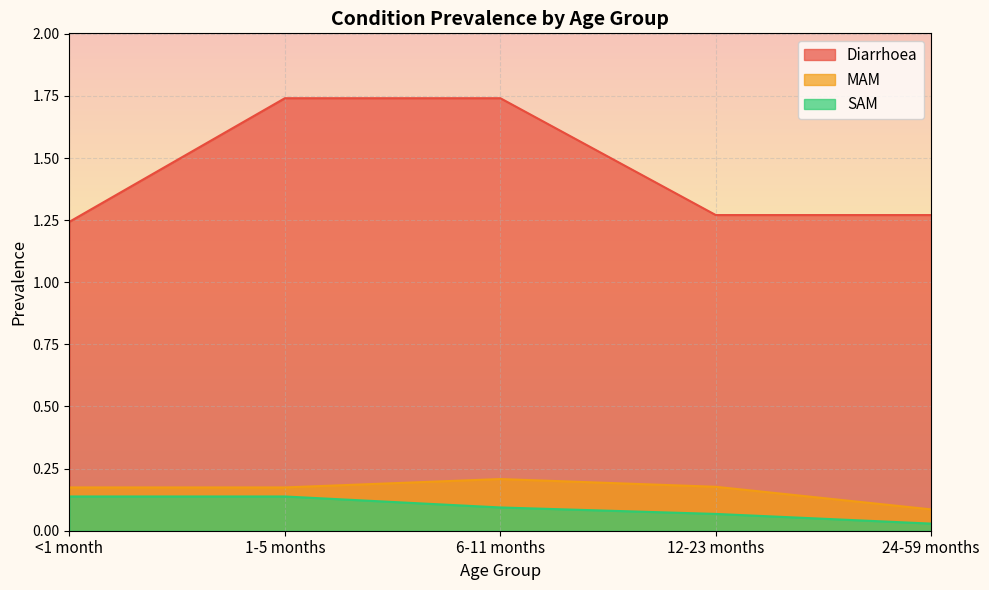

How many SAM values are between 0 and 1?

5